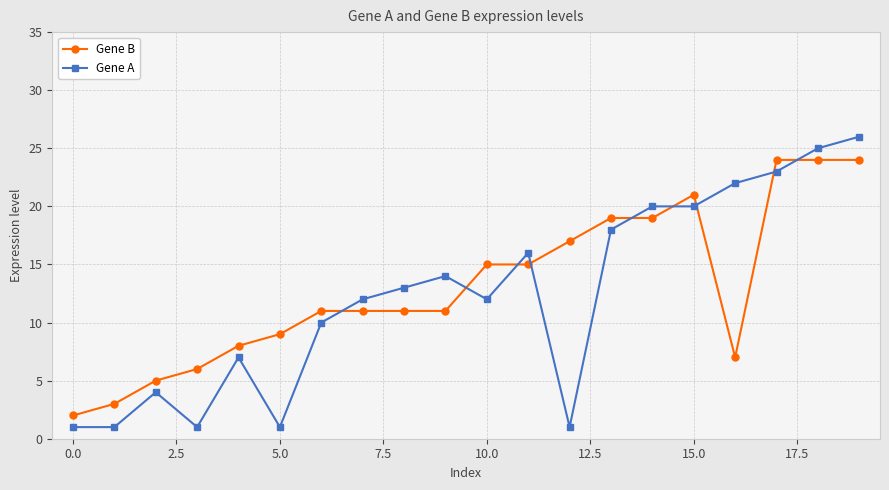

How many times do Gene A and Gene B cross each other?

9